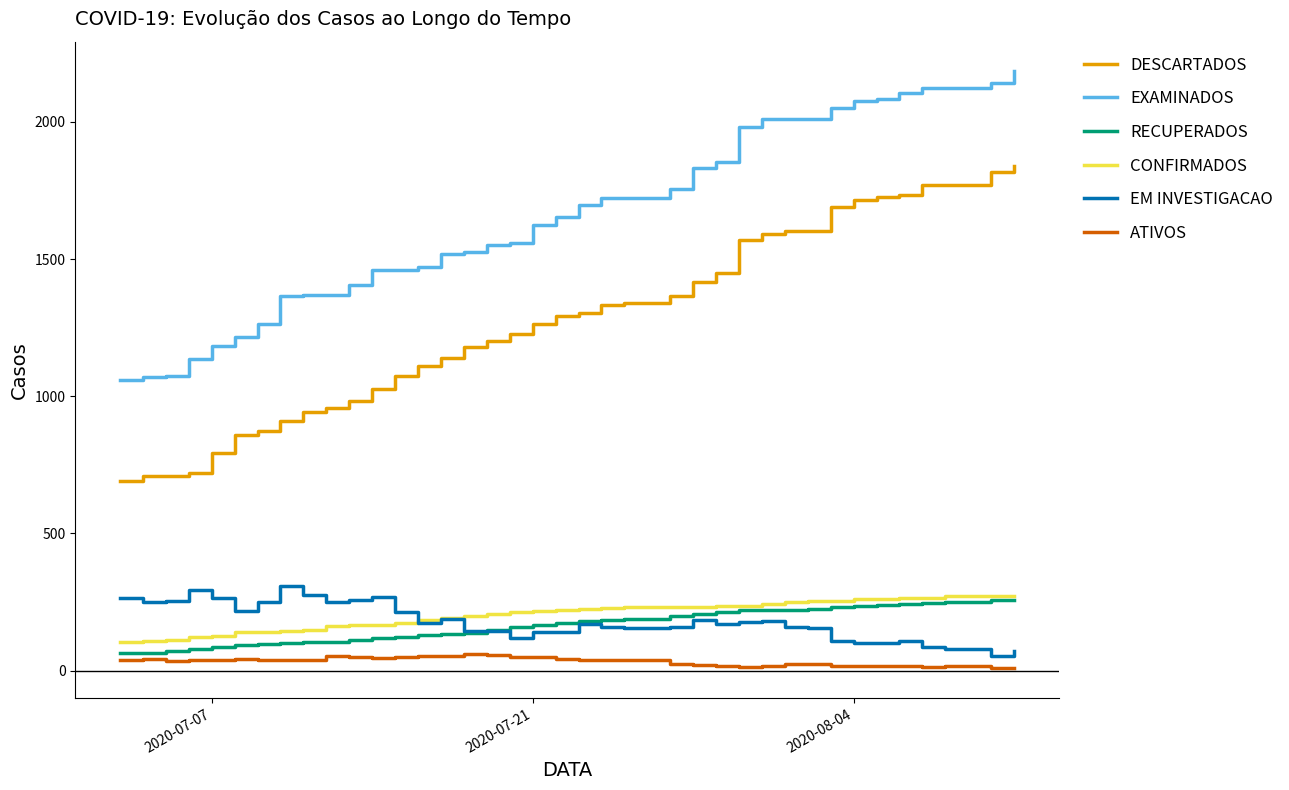

Which series has the largest range (max minus min)?

DESCARTADOS